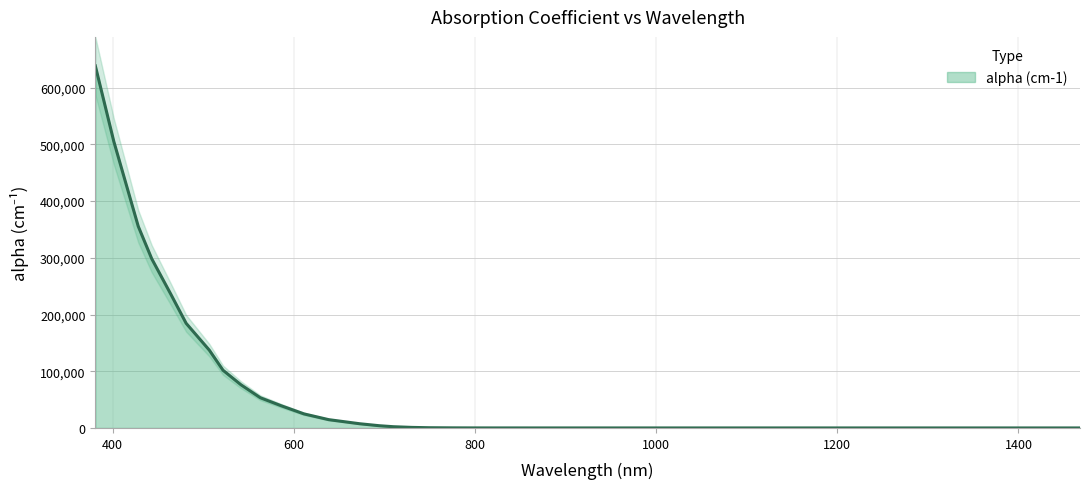

What is the sum of all values?

2679493.3